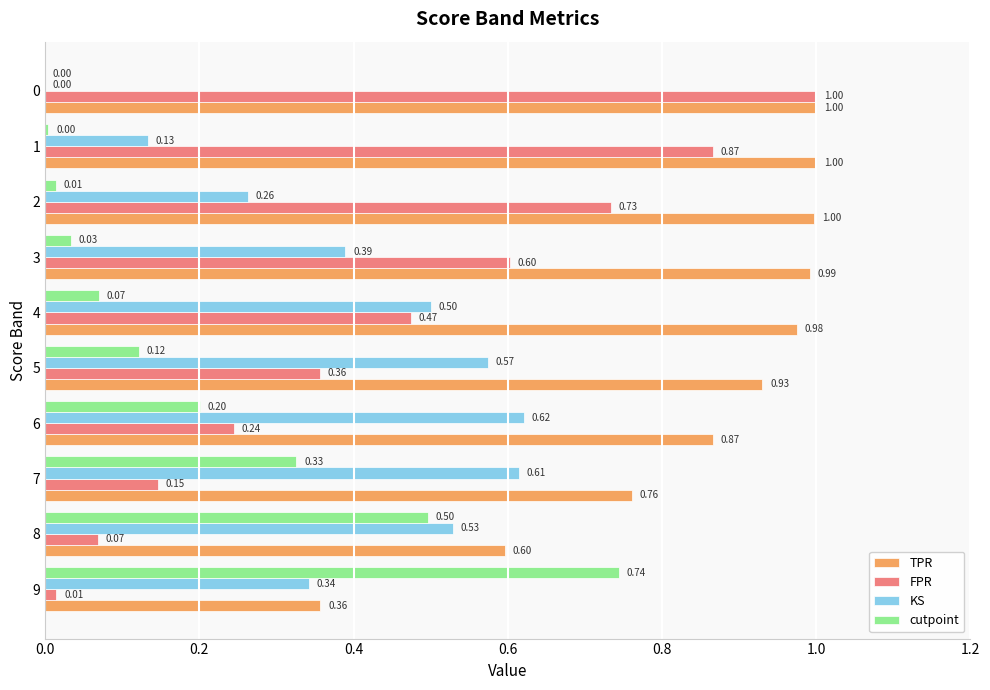

What is the sum of the cutpoint values at 9 and 8?

1.2